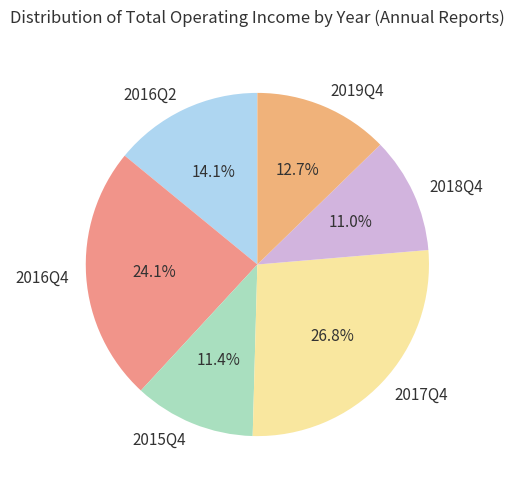

Which has a higher value, 2017Q4 or 2015Q4?

2017Q4